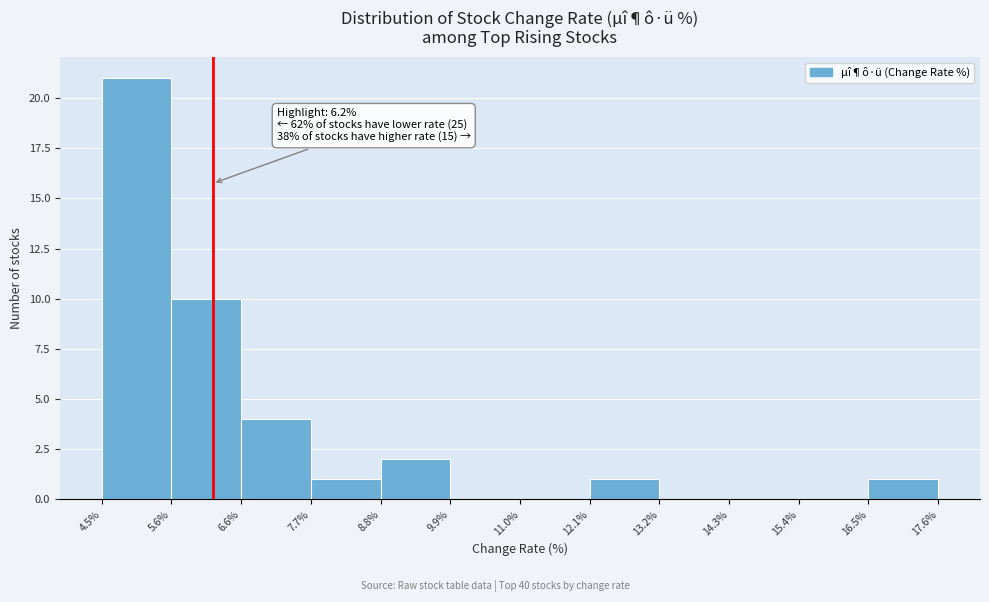

Over which range of the x-axis is the bar tallest?

4.5% to 5.6%